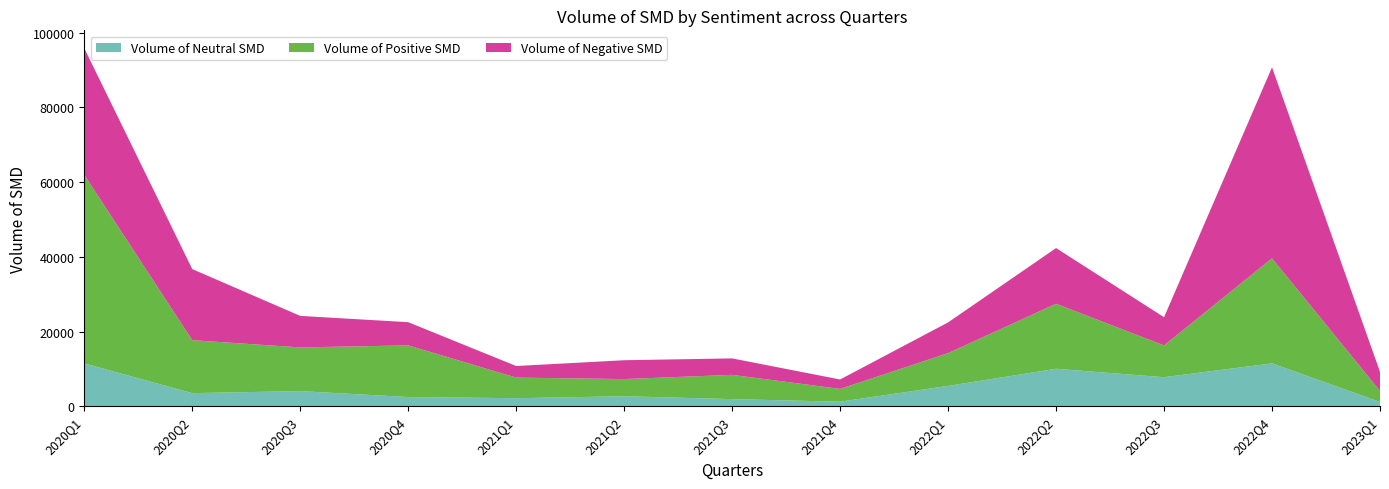

Reading left to right, extract all data points from this chart.

Volume of Neutral SMD: 2020Q1=11468	2020Q2=3506	2020Q3=4051	2020Q4=2465	2021Q1=2152	2021Q2=2679	2021Q3=1905	2021Q4=1218	2022Q1=5439	2022Q2=10028	2022Q3=7773	2022Q4=11475	2023Q1=1149
Volume of Positive SMD: 2020Q1=50457	2020Q2=14172	2020Q3=11693	2020Q4=13822	2021Q1=5514	2021Q2=4593	2021Q3=6497	2021Q4=3423	2022Q1=8782	2022Q2=17396	2022Q3=8512	2022Q4=28112	2023Q1=2959
Volume of Negative SMD: 2020Q1=33881	2020Q2=19031	2020Q3=8434	2020Q4=6209	2021Q1=3102	2021Q2=5043	2021Q3=4403	2021Q4=2521	2022Q1=8217	2022Q2=14905	2022Q3=7539	2022Q4=51118	2023Q1=5099